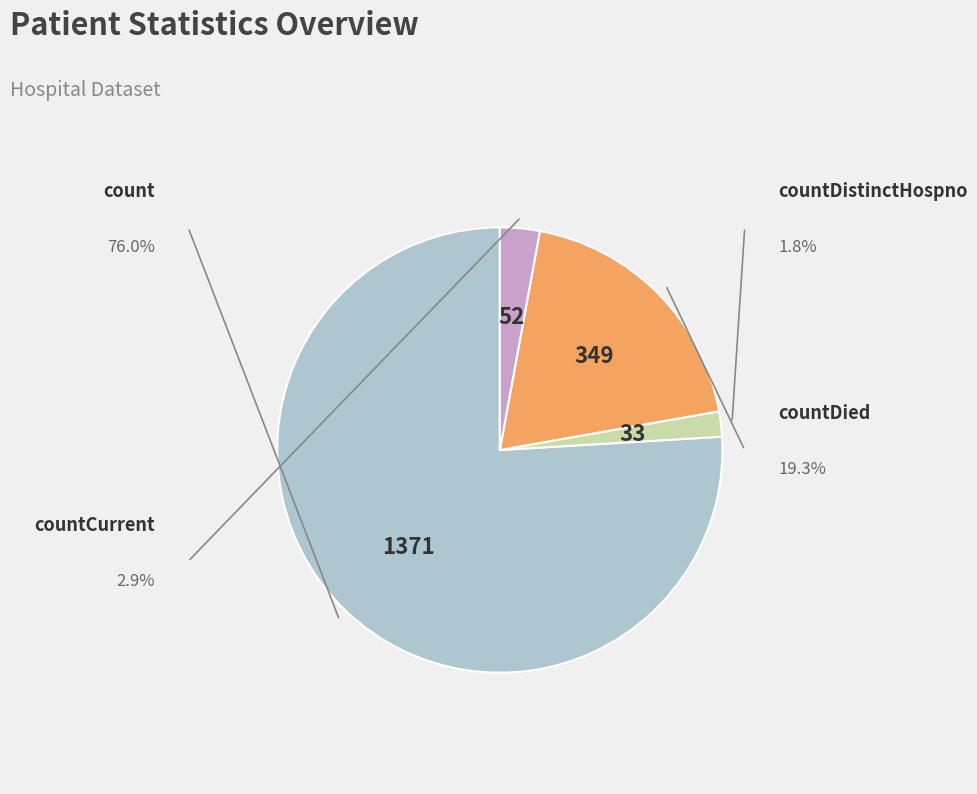

How many slices are in this pie chart?

4